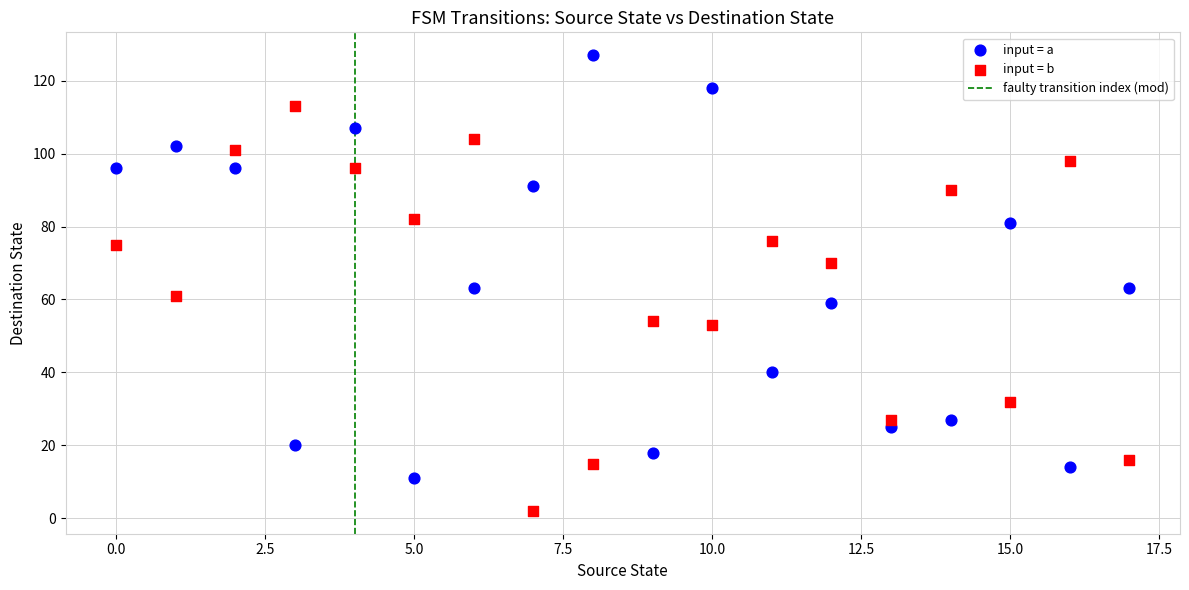

Which series has the widest spread of Y values?

input = a